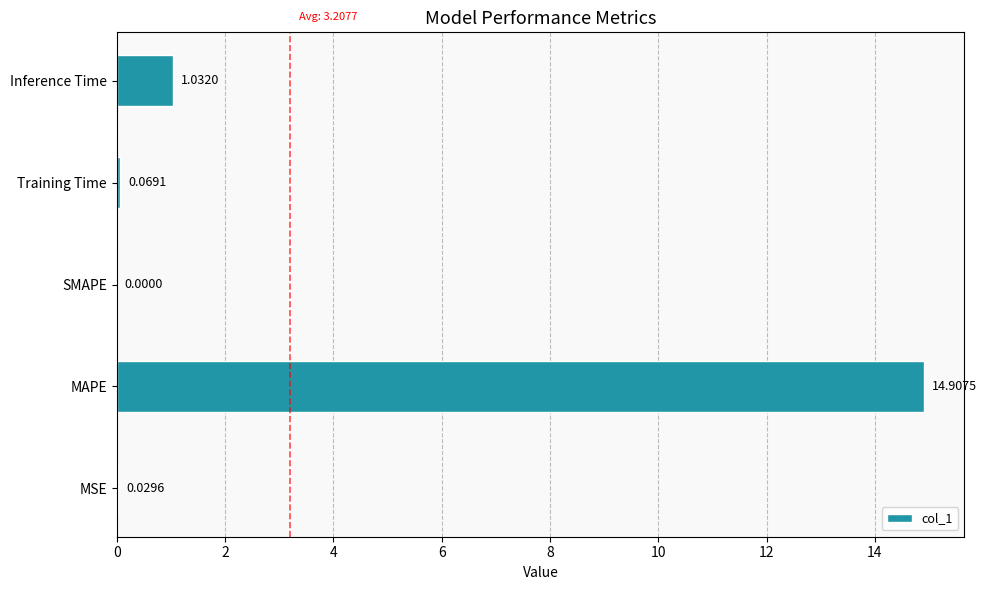

Which has a higher value, SMAPE or Training Time?

Training Time